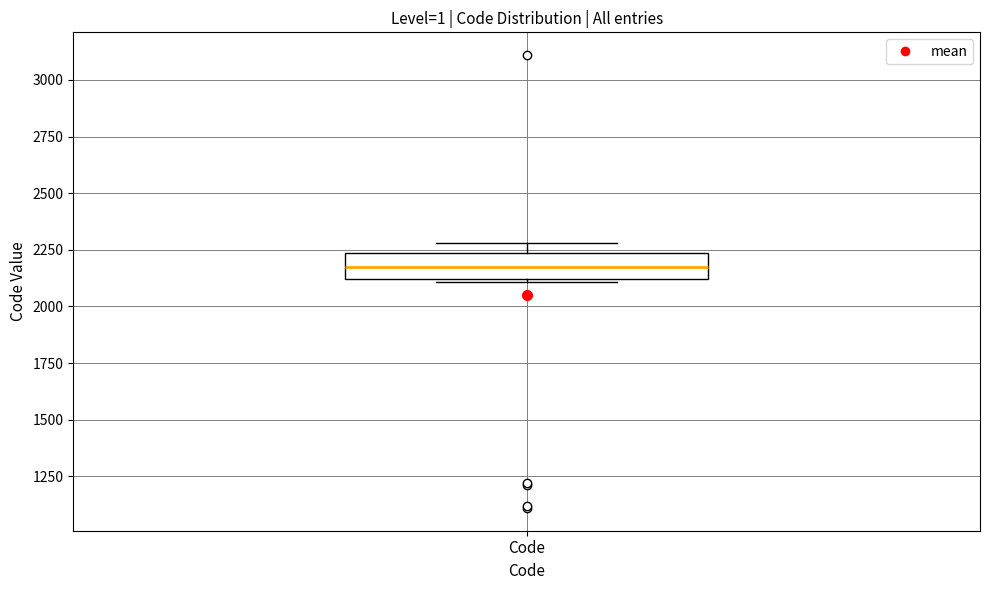

Transcribe this box plot: give where the median line is, the range the box spans, and where the two whiskers end, as read against the y-axis. The values are not printed on the chart, so give them approximately, as read against the axis.

median 2200, box 2100 to 2250, whiskers 2100 to 2300